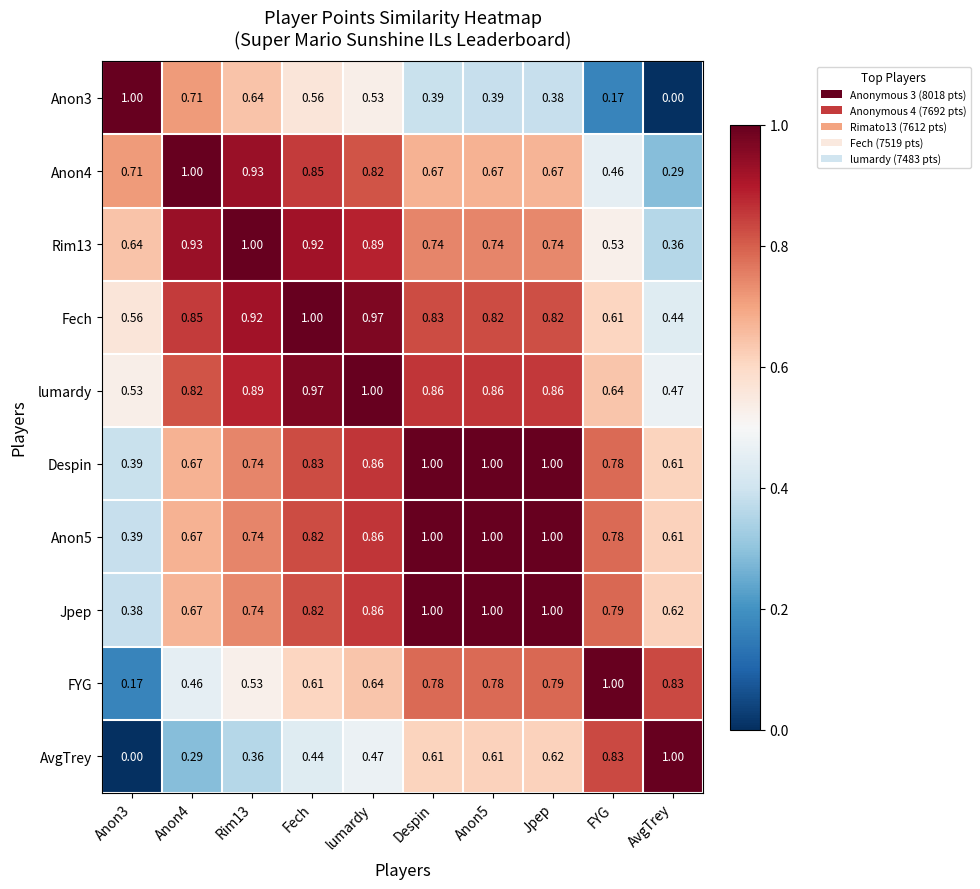

Which category has the lowest value in the lumardy series?

AvgTrey